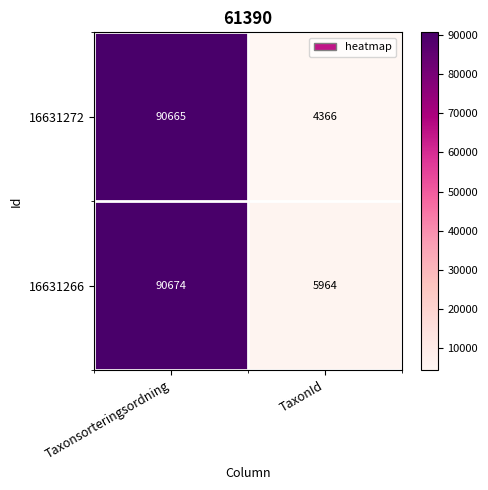

Is it true that 16631266 equals 90674 at Taxonsorteringsordning?

True